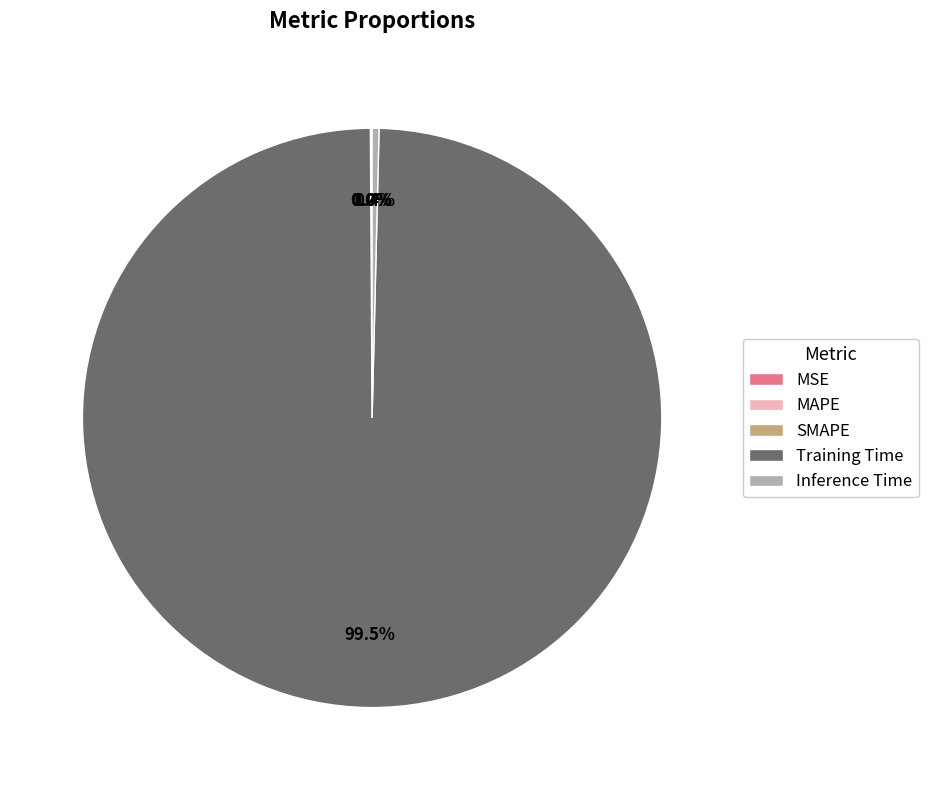

What is the largest slice in the pie chart?

Training Time